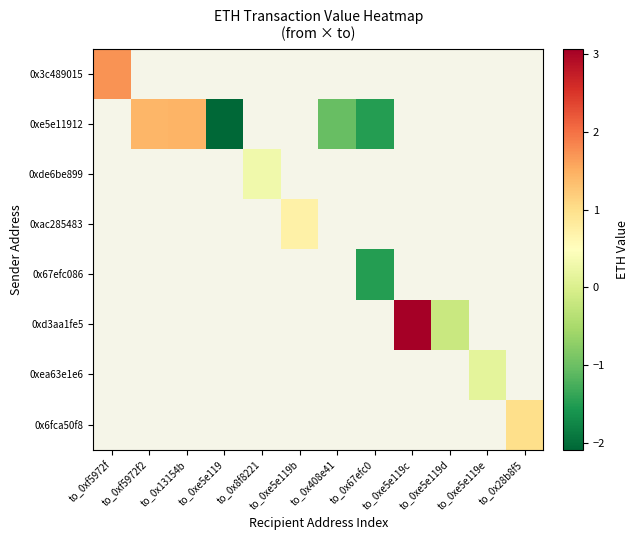

What is the minimum value shown in the chart?

-2.1